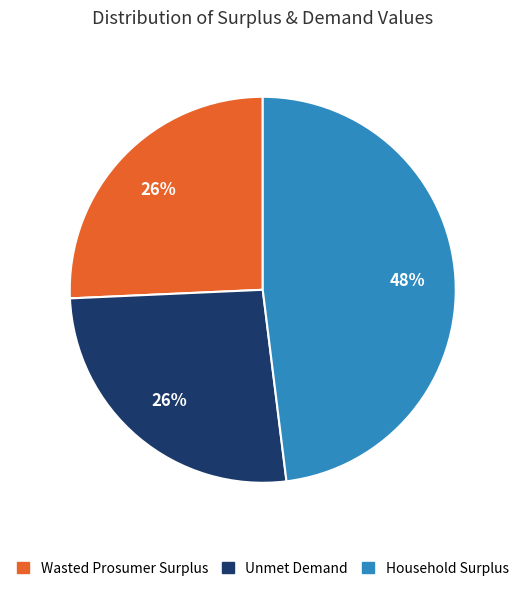

What is the largest slice in the pie chart?

Household Surplus